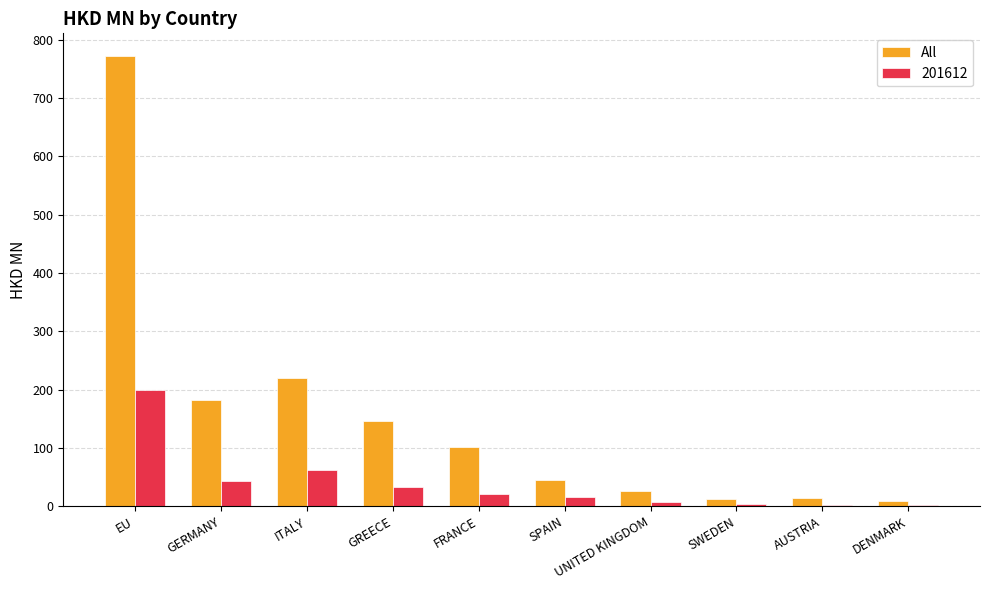

What is the sum of all 201612 values?

394.6